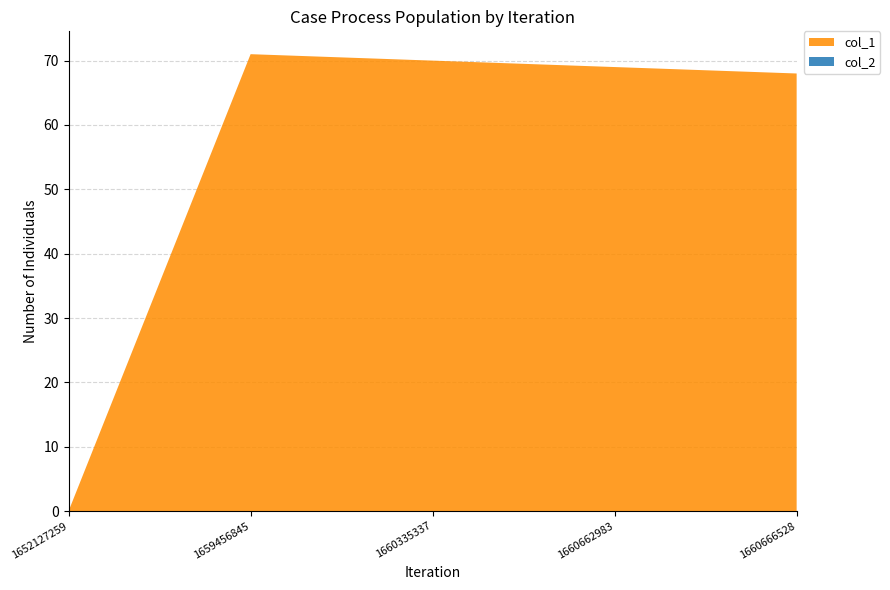

Reading left to right, transcribe all the data shown in this chart.

col_1: 0	71	70	69	68
col_2: 0	0	0	0	0